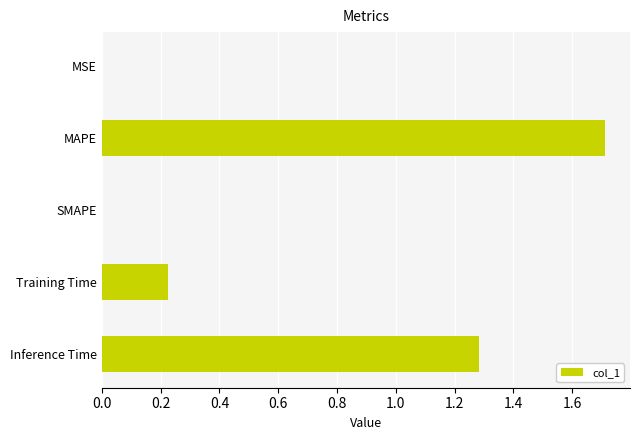

The chart shows a value of 0.1 at Training Time. True or false?

False